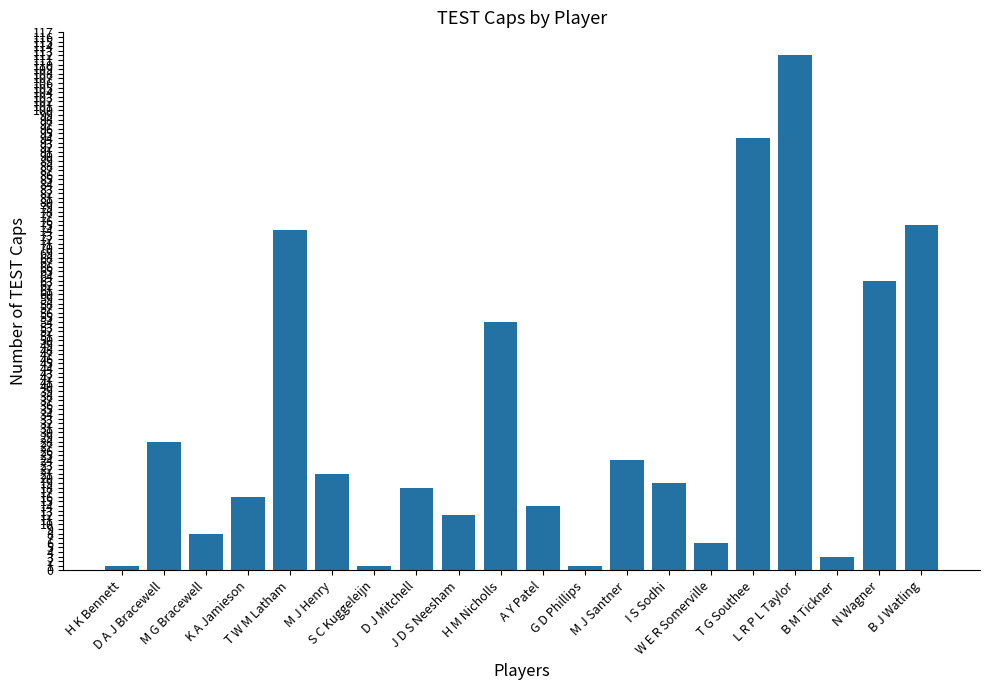

What is the label of the 15th bar from the right?

M J Henry